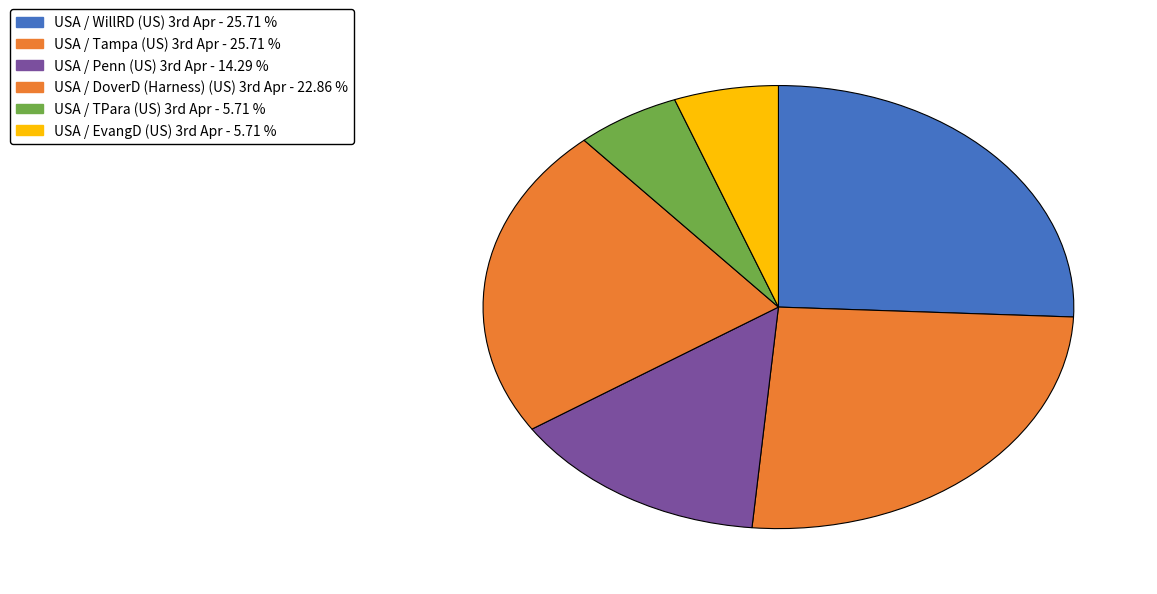

Count the number of slices in the pie.

6